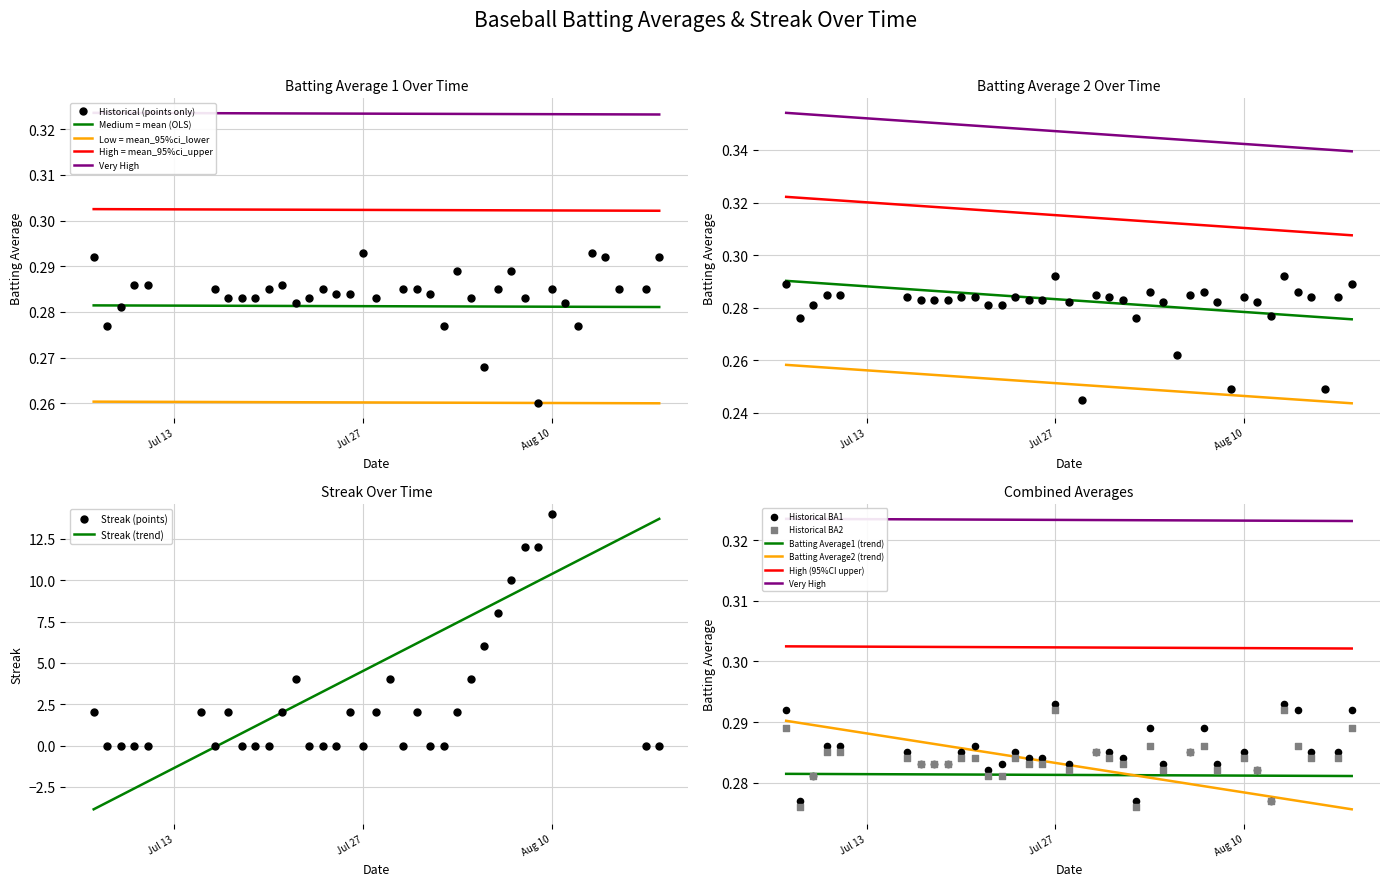

Which series contains the highest Y value?

Streak